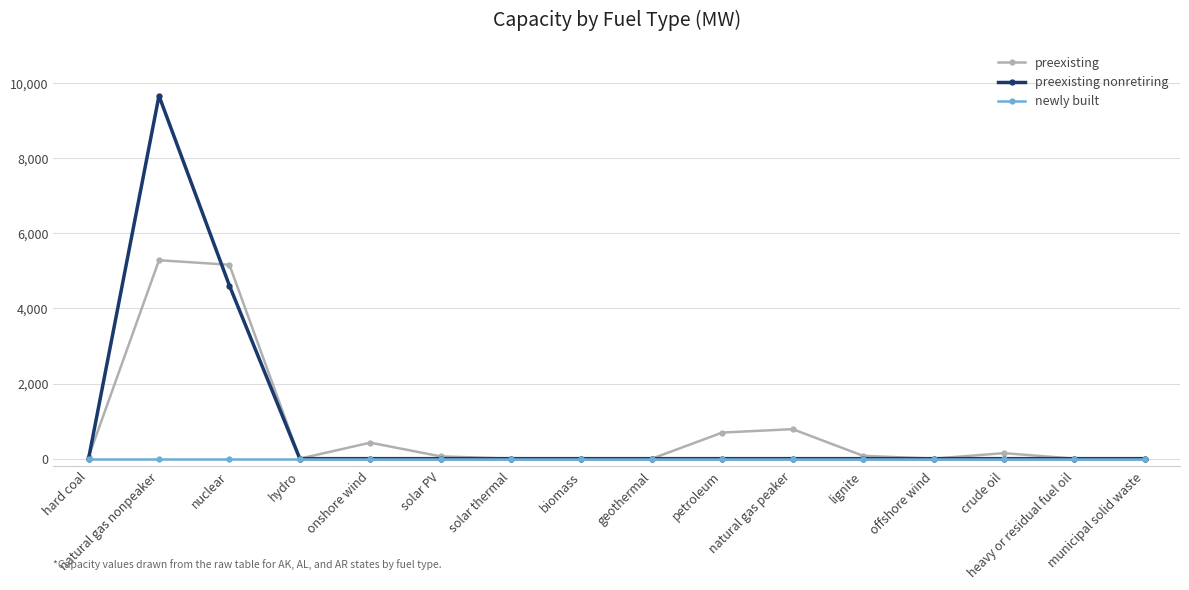

Which series has the widest spread of values?

preexisting nonretiring